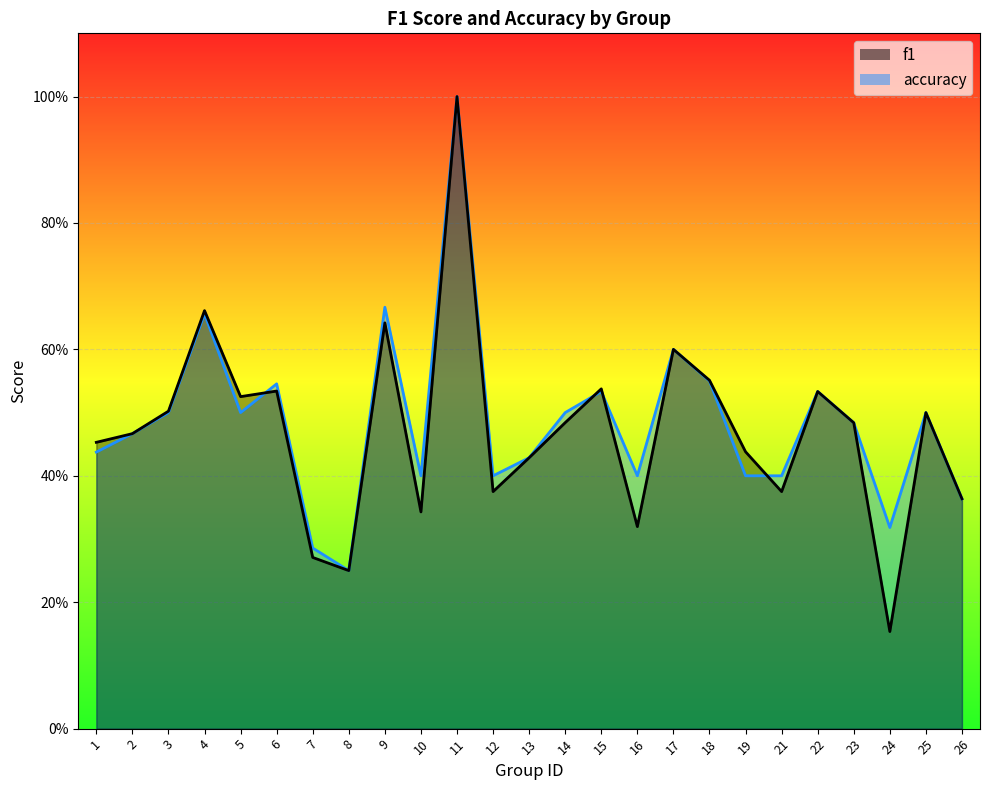

The value of accuracy at 22 is 0.5. True or false?

True